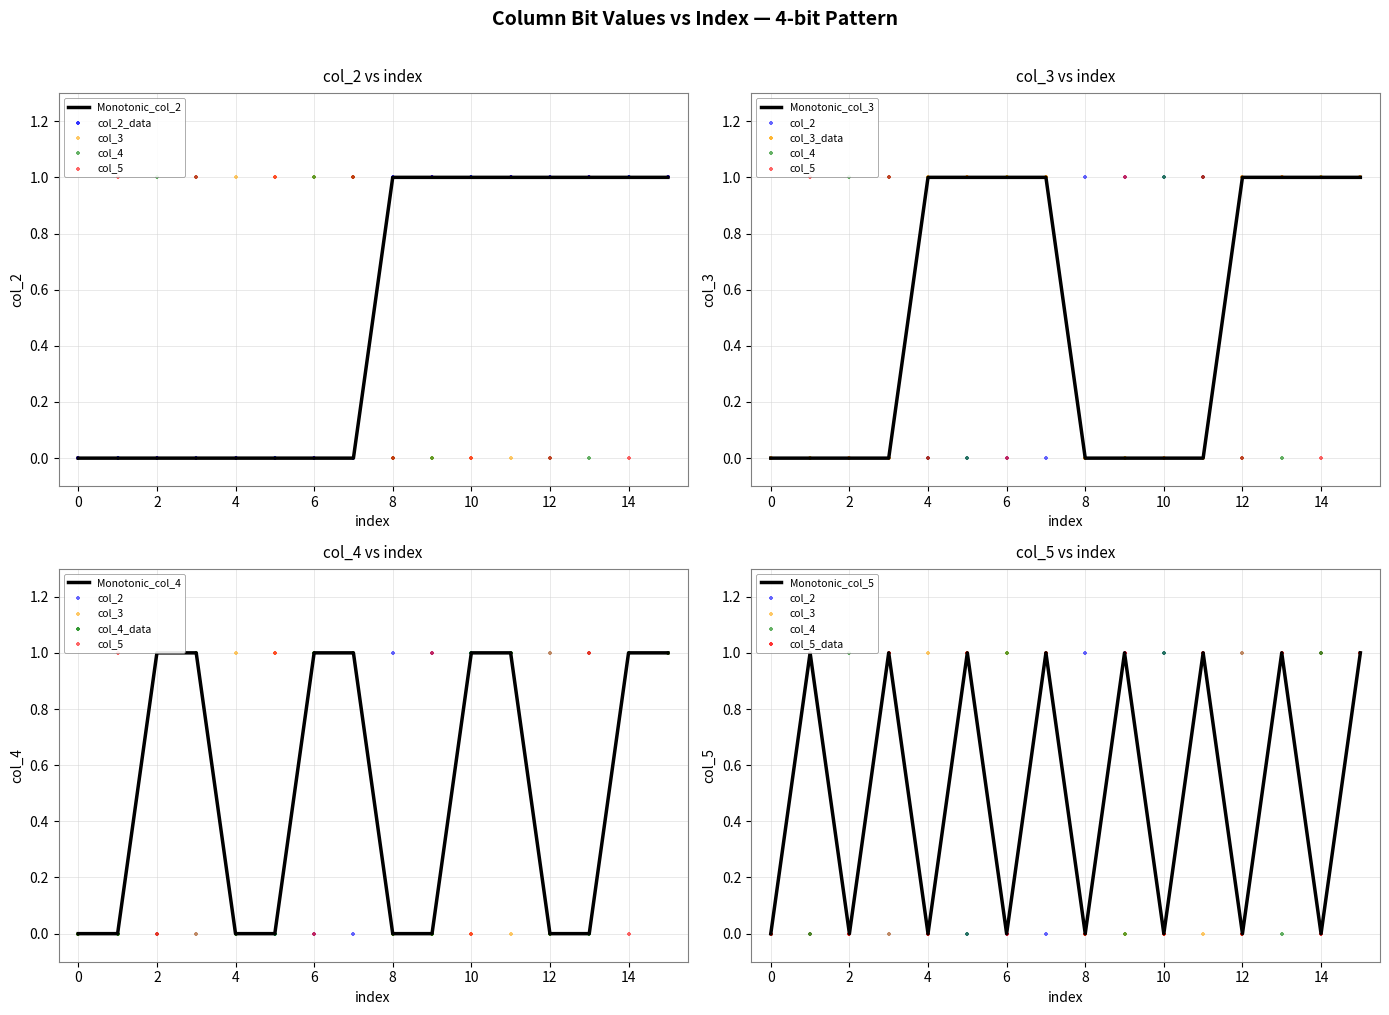

Which series has the largest Y range (max minus min)?

col_2